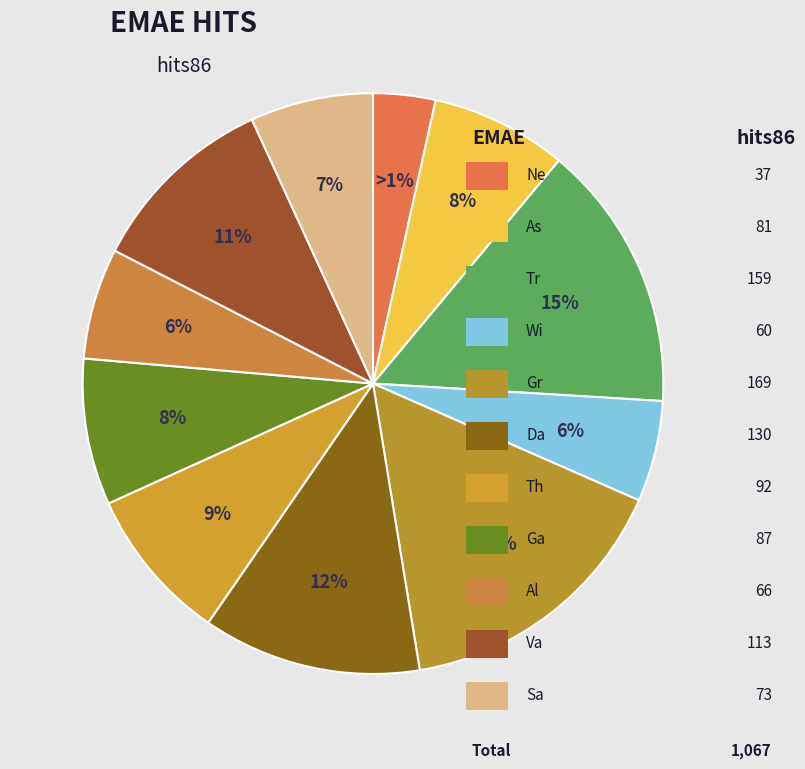

Between Wi and As, which is larger?

As